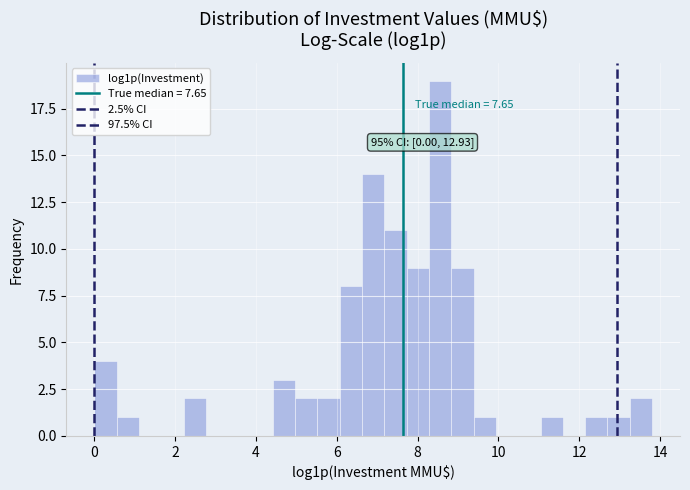

Around what value on the x-axis is the tallest bar? Give the approximate position of its centre, as read against the axis.

8.6